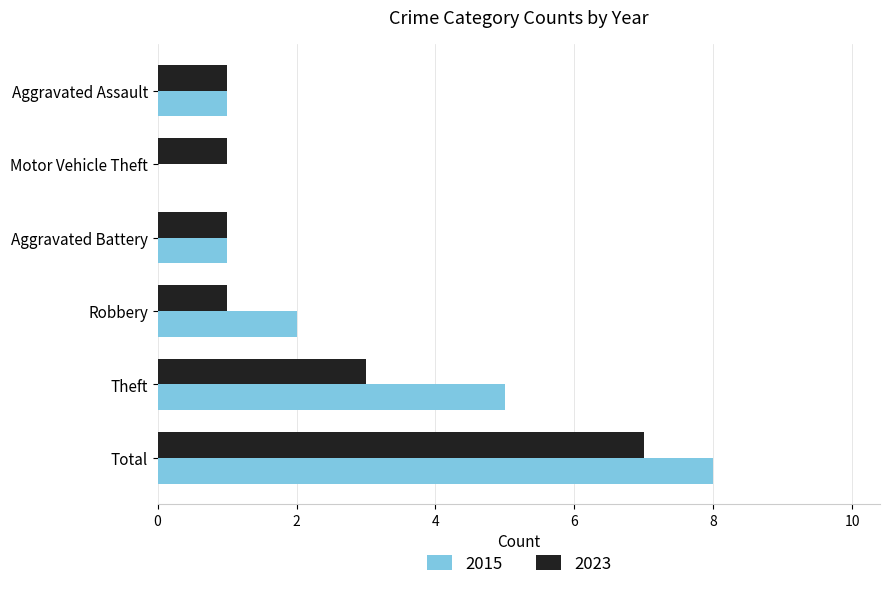

Which category has the highest value across all series?

Total